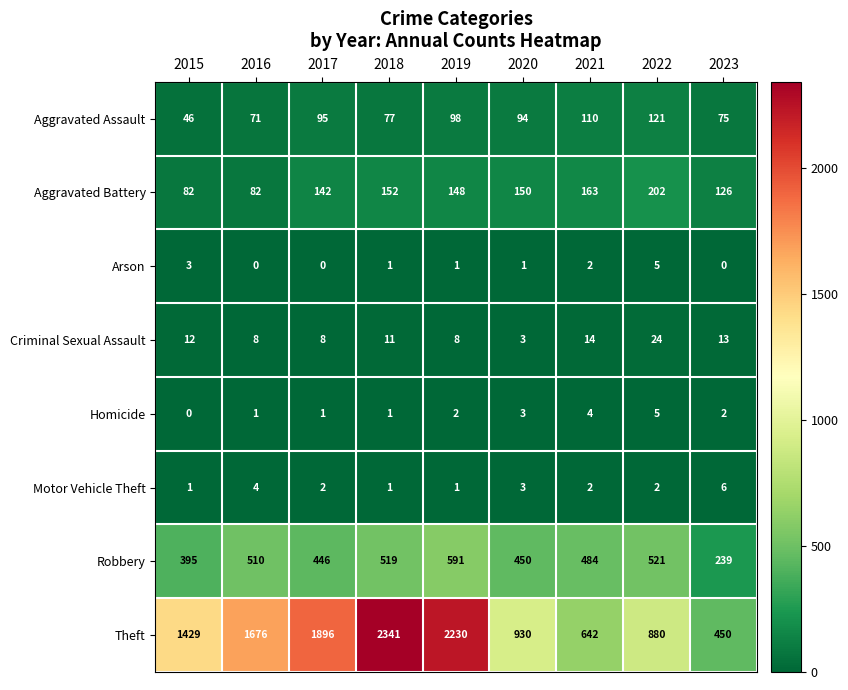

The value of Arson at 2019 is 2. True or false?

False